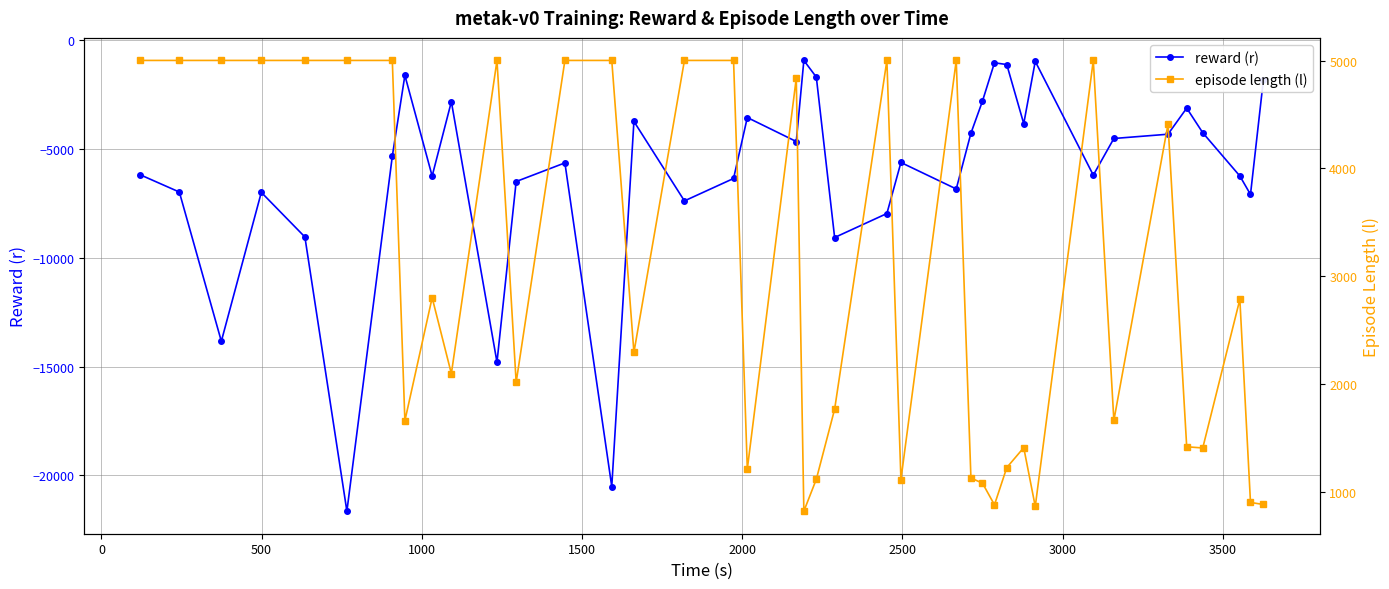

Does the chart display data point markers on the line(s)?

Yes